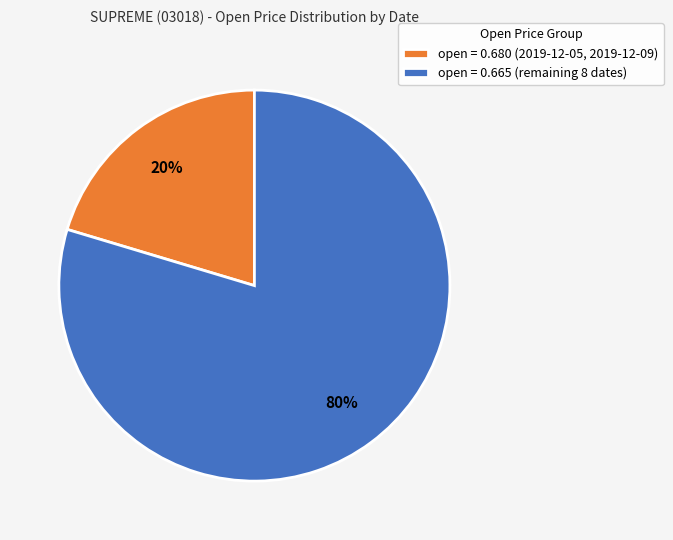

How many slices are in this pie chart?

2